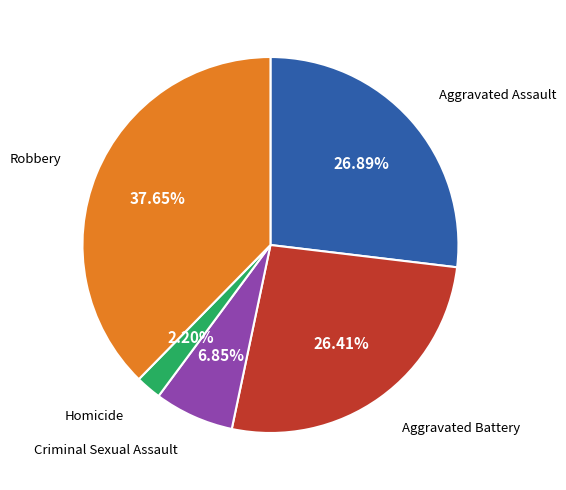

Does any single category account for the majority?

No